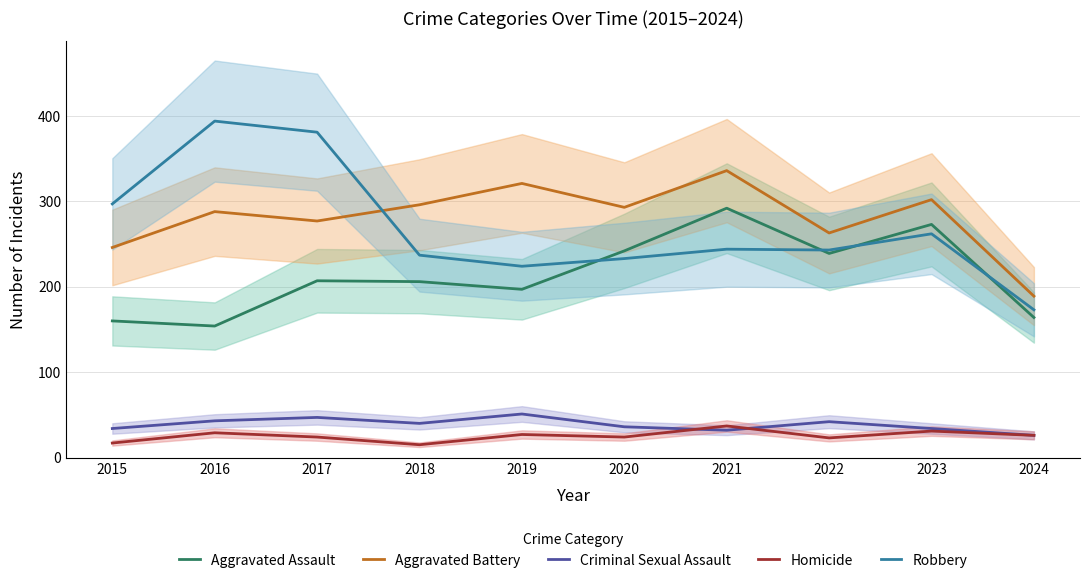

How many data points does each series have?

10